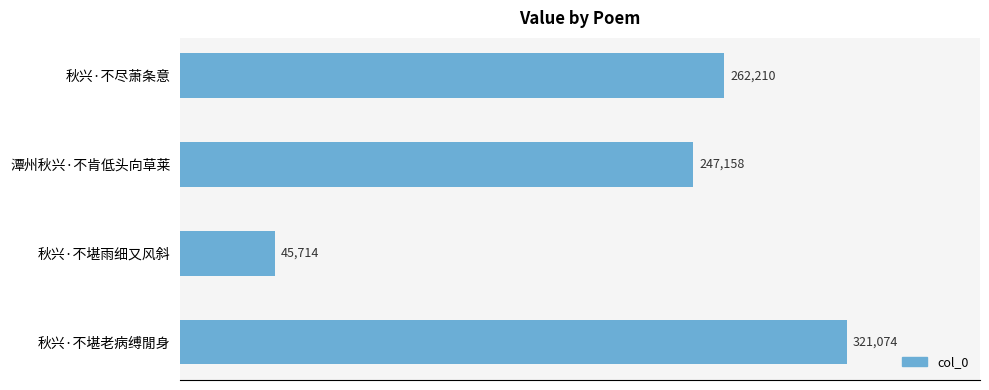

The chart shows a value of 262210 at 秋兴·不尽萧条意. True or false?

True